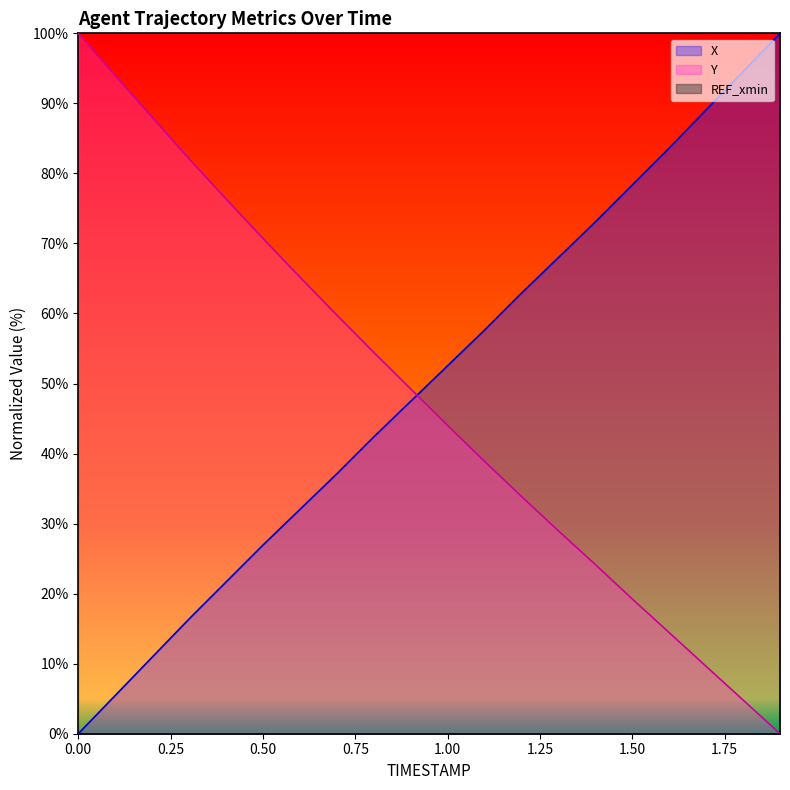

Between which two adjacent categories do Y and X first intersect?

9 and 10